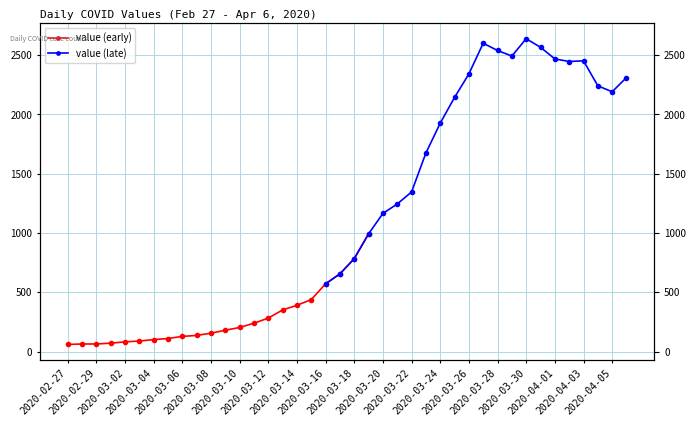

True or false: value (late) and value (early) cross at least once.

False